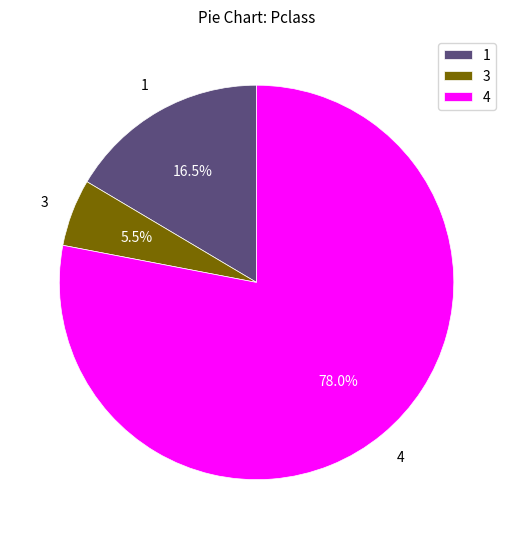

Count the number of slices in the pie.

3